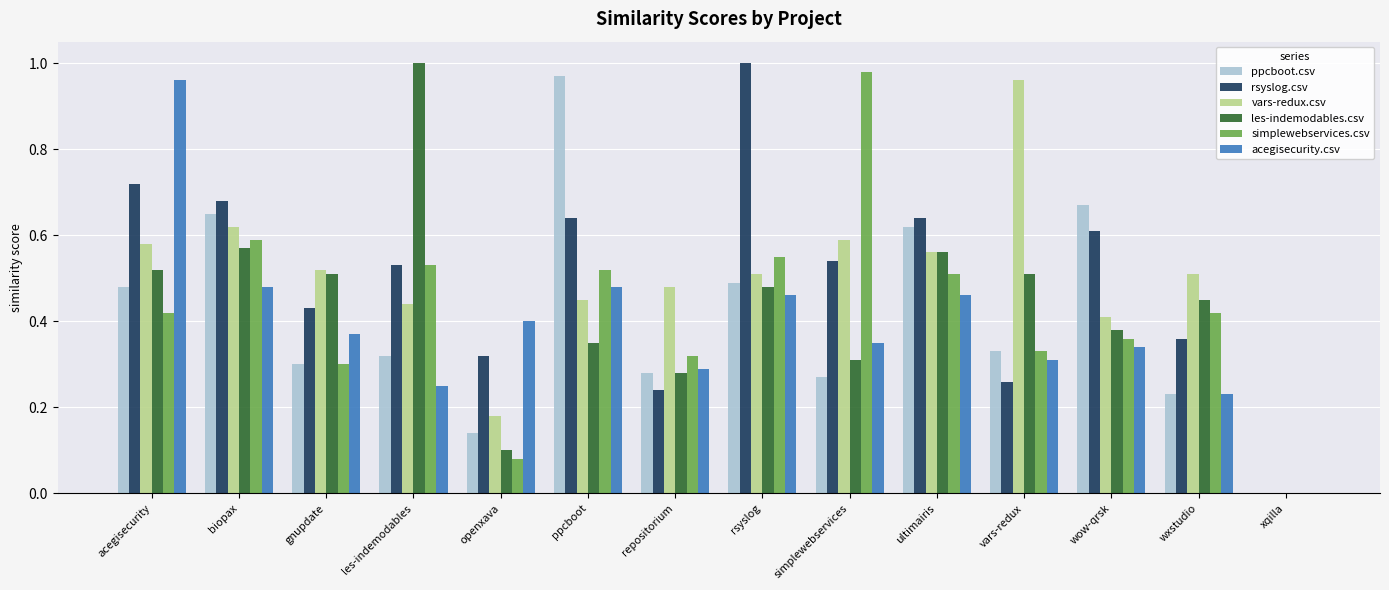

Which series changed the most between openxava and xqilla?

acegisecurity.csv